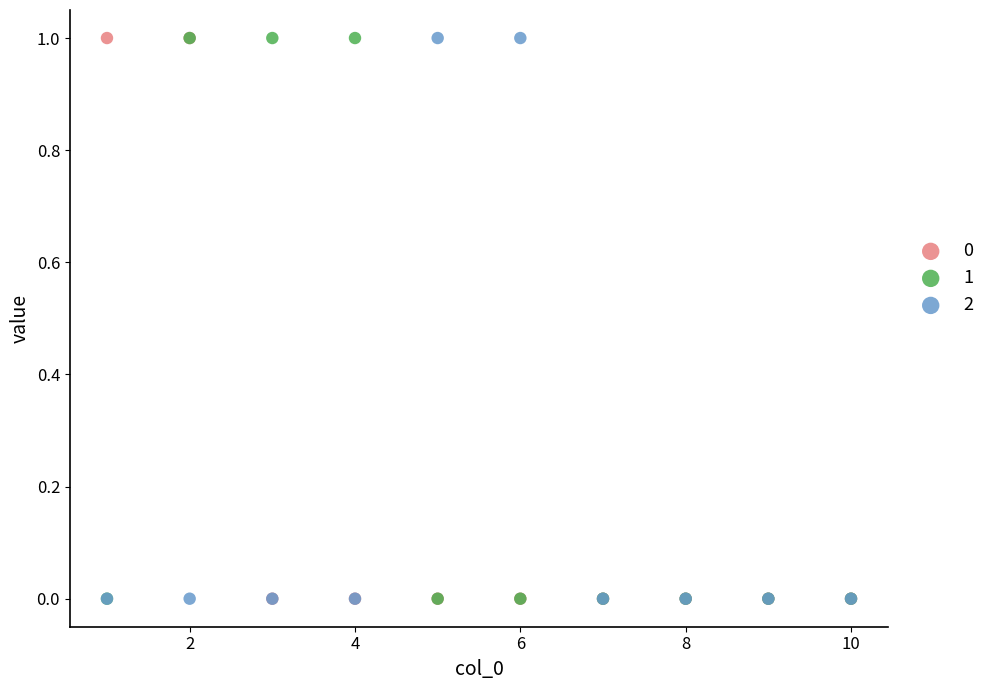

What are all the series names shown in the legend?

0, 1, 2